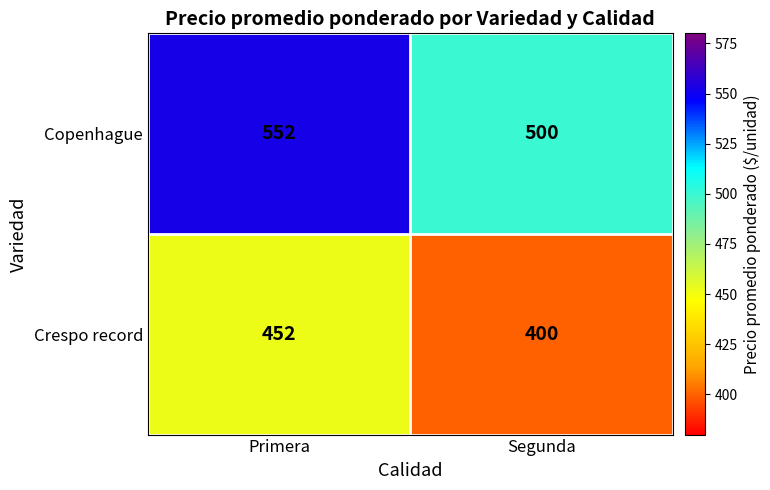

Reading left to right, list all the values displayed in this chart.

Copenhague: 552	500
Crespo record: 452	400